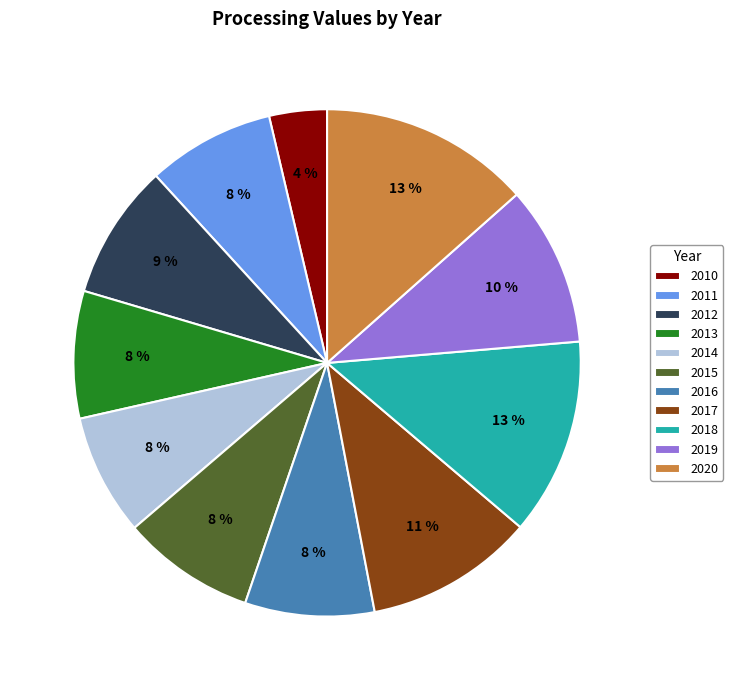

Which category has the smallest portion of the pie?

2010